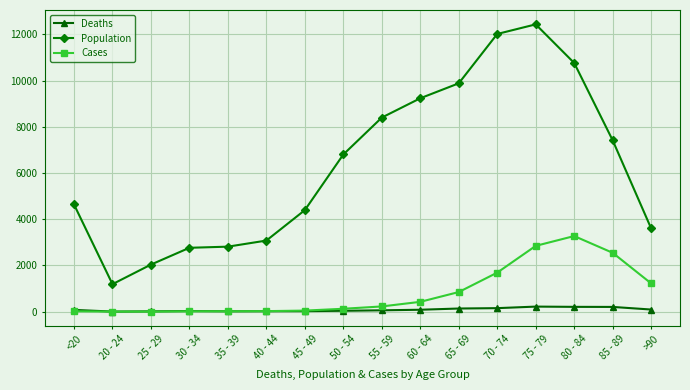

True or false: Cases has a value of 1689 at >90.

False